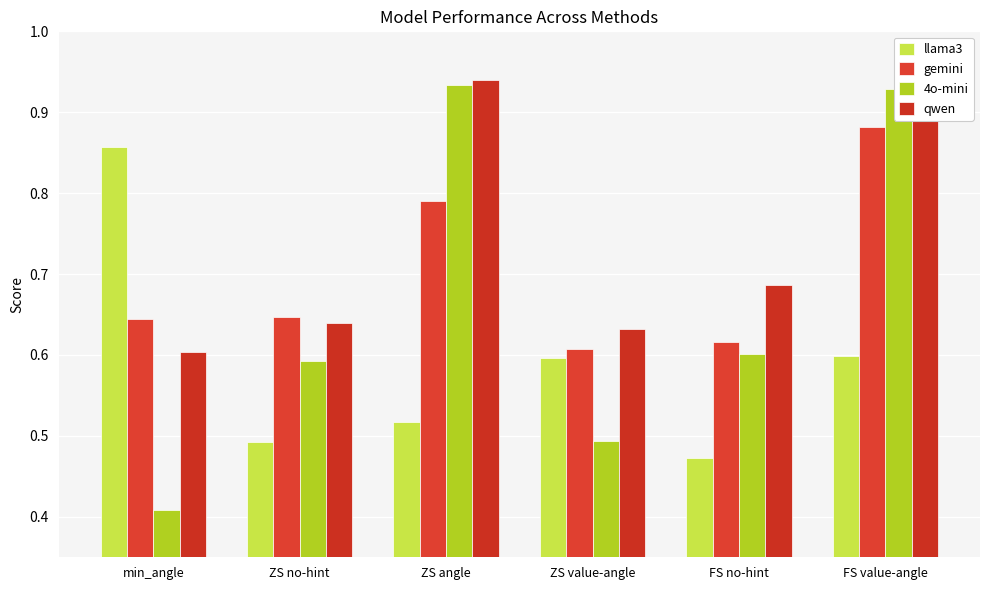

What is the spread (max minus min) of values at ZS angle?

0.4